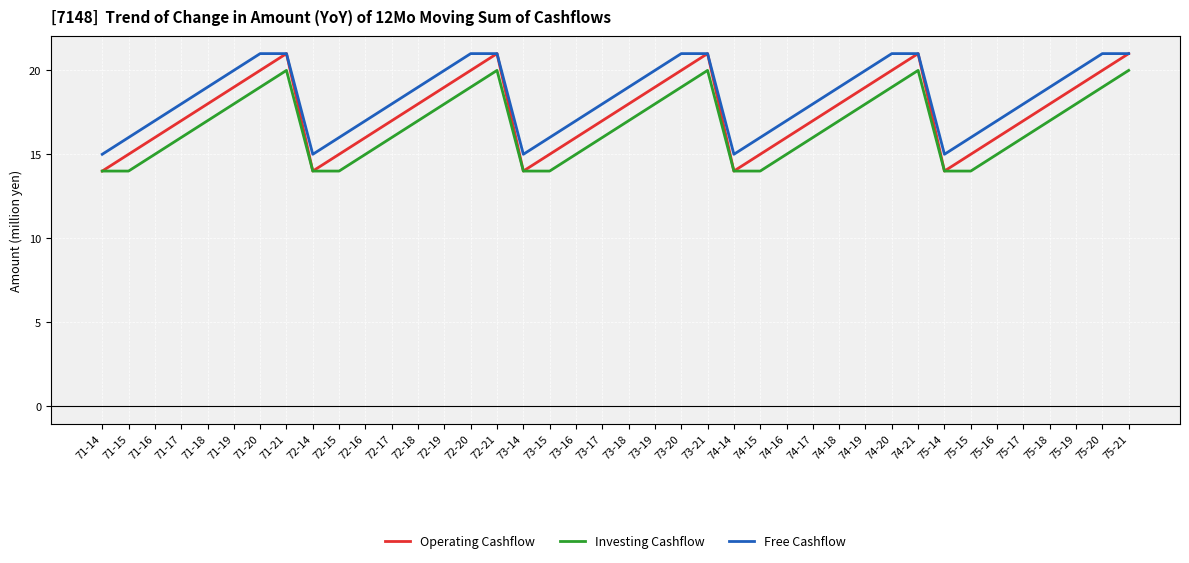

Which series has the widest spread of values?

Operating Cashflow